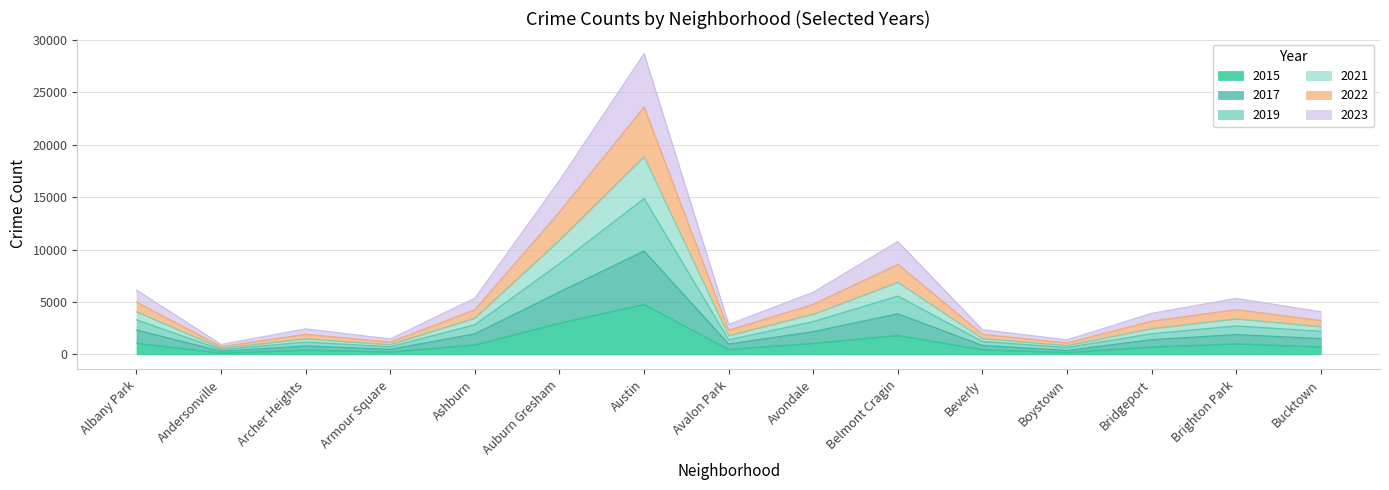

At how many categories does at least one series exceed 3698?

9